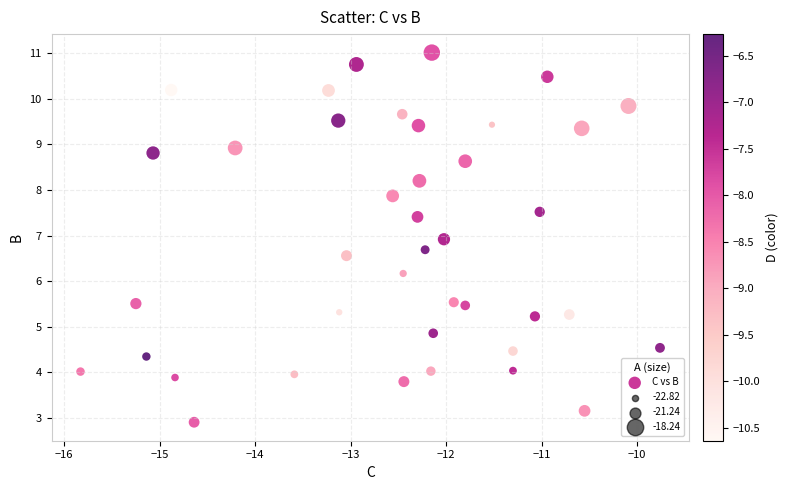

What is the range of Y values (max minus min)?

8.1